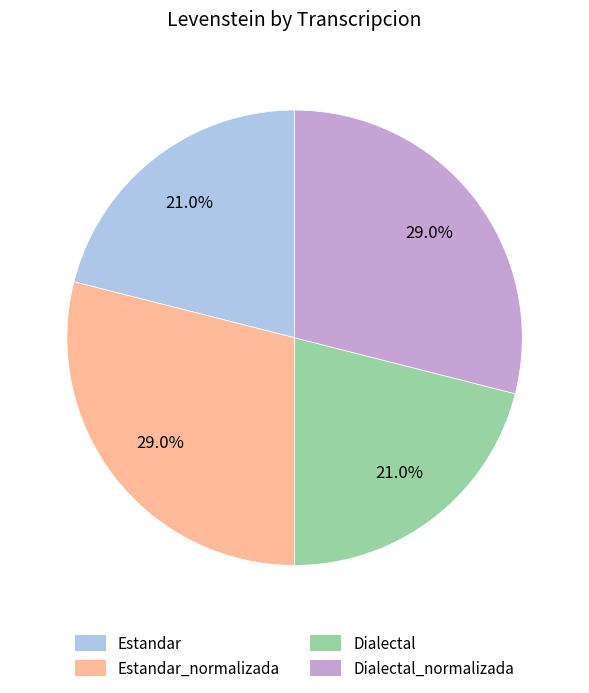

Is Estandar_normalizada the majority of the pie?

No